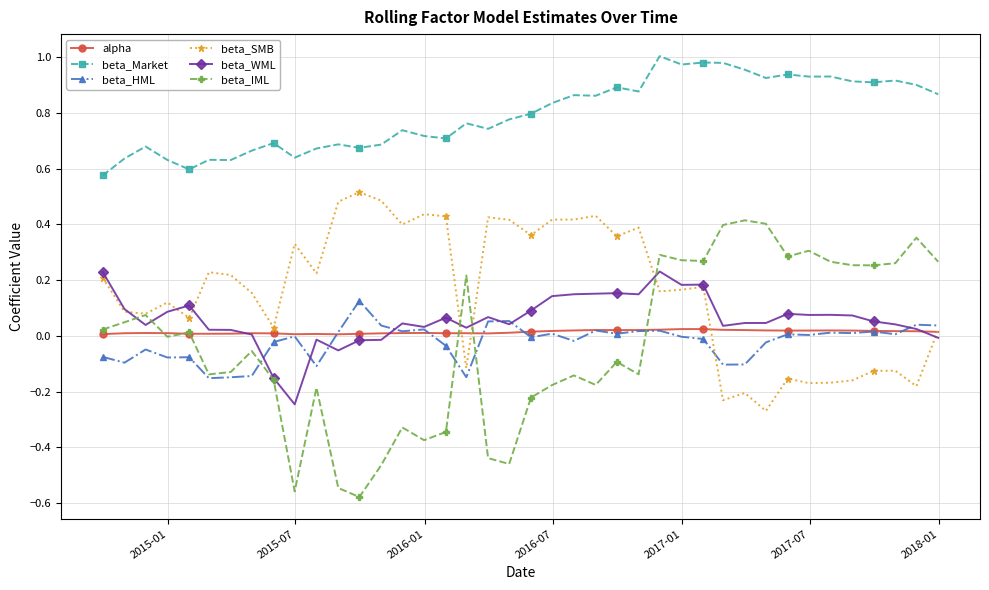

True or false: alpha has more than 1 interior local peaks.

True